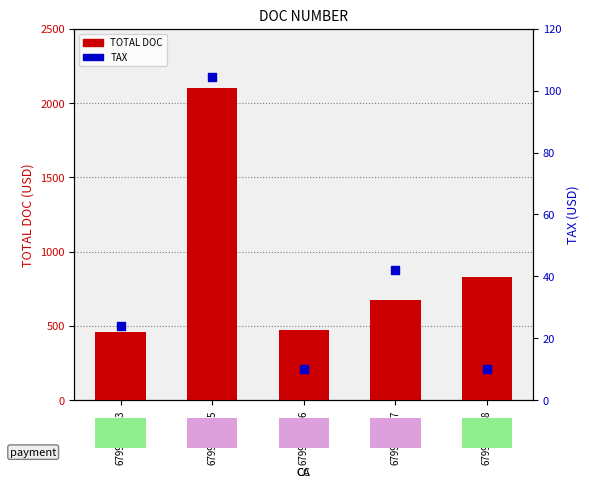

What are all the series names shown in the legend?

TOTAL DOC, TAX